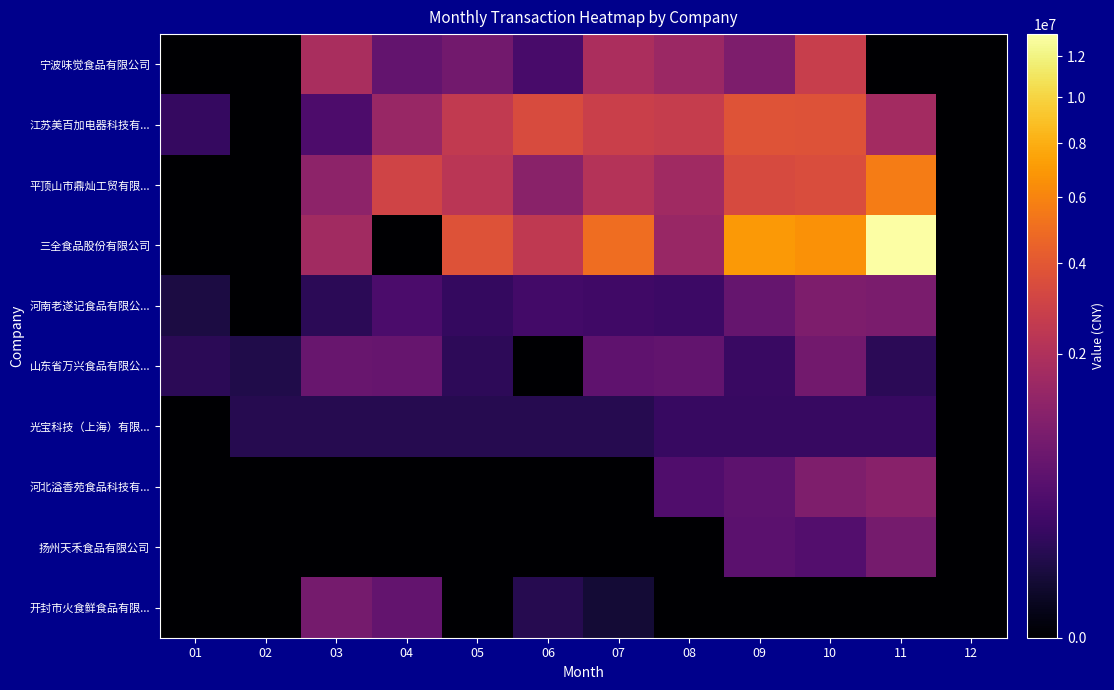

Reading right to left, what are all the values shown in this chart?

宁波味觉食品有限公司: 12=0.0	11=0.0	10=2753410.7	09=937601.8	08=1517539.8	07=1871062.0	06=287787.6	05=744054.1	04=561212.4	03=1844814.2	02=0.0	01=0.0
江苏美百加电器科技有...: 12=0.0	11=1679451.3	10=3713854.0	09=3803955.7	08=2699637.1	07=2840986.7	06=3456650.4	05=2558101.8	04=1452632.8	03=323708.0	02=0.0	01=170531.0
平顶山市鼎灿工贸有限...: 12=0.0	11=5631241.2	10=3487701.6	09=3397026.0	08=1597888.1	07=2122664.8	06=1144417.0	05=2287361.3	04=3026833.0	03=1200710.3	02=0.0	01=0.0
三全食品股份有限公司: 12=0.0	11=13175235.6	10=6651648.5	09=6961000.0	08=1434394.7	07=4974035.4	06=2488973.1	05=3710879.6	04=0.0	03=1667789.4	02=0.0	01=0.0
河南老遂记食品有限公...: 12=0.0	11=884306.6	10=920140.9	09=579203.9	08=207226.2	07=222746.5	06=249425.9	05=156790.0	04=312938.1	03=116422.3	02=0.0	01=59055.9
山东省万兴食品有限公...: 12=0.0	11=117079.6	10=759831.4	09=186955.7	08=549759.3	07=512849.5	06=0.0	05=123637.2	04=600017.7	03=625277.9	02=73061.9	01=112361.1
光宝科技（上海）有限...: 12=0.0	11=177167.4	10=177167.4	09=177167.4	08=177167.4	07=91858.9	06=91858.9	05=91858.9	04=91858.9	03=91858.9	02=91858.9	01=0.0
河北溢香苑食品科技有...: 12=0.0	11=1118197.8	10=939380.5	09=492955.8	08=359812.8	07=0.0	06=0.0	05=0.0	04=0.0	03=0.0	02=0.0	01=0.0
扬州天禾食品有限公司: 12=0.0	11=801555.4	10=380660.2	09=477345.2	08=0.0	07=0.0	06=0.0	05=0.0	04=0.0	03=0.0	02=0.0	01=0.0
开封市火食鲜食品有限...: 12=0.0	11=0.0	10=0.0	09=0.0	08=0.0	07=35963.3	06=93210.1	05=0.0	04=569271.6	03=810742.3	02=0.0	01=0.0